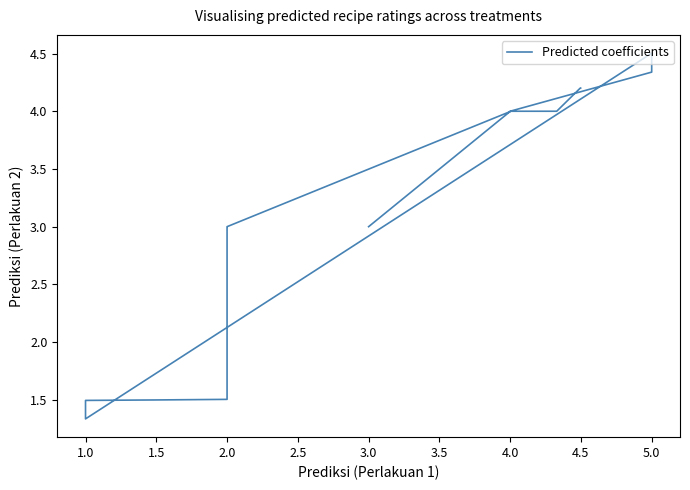

What is the sum of all values?

62.1